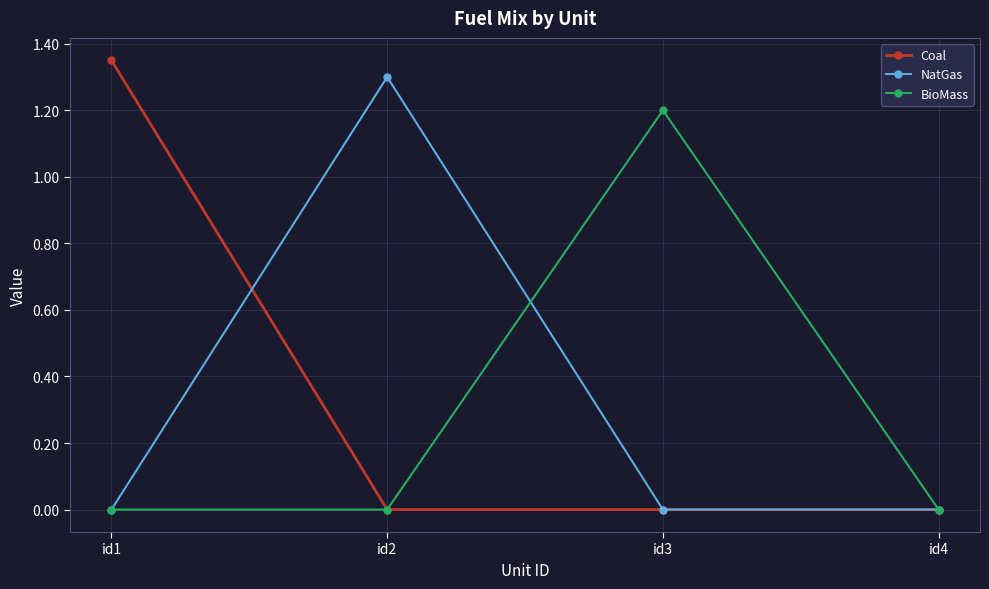

What is the spread (max minus min) of values at id2?

1.3